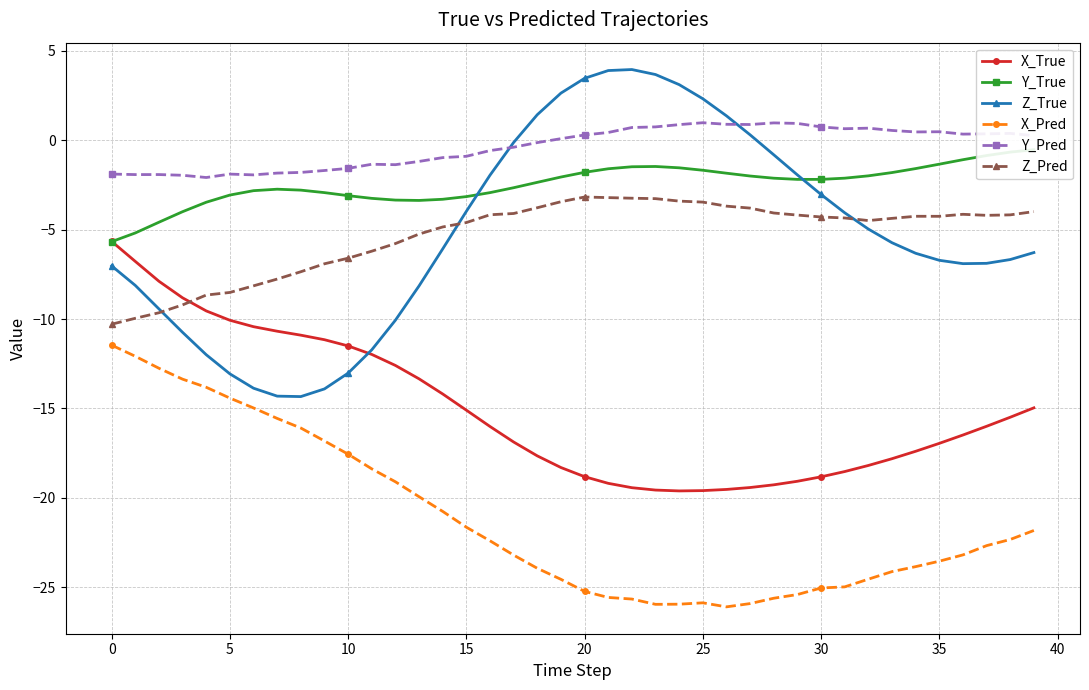

Rank the series by their maximum value, from lowest to highest.

X_Pred, X_True, Z_Pred, Y_True, Y_Pred, Z_True